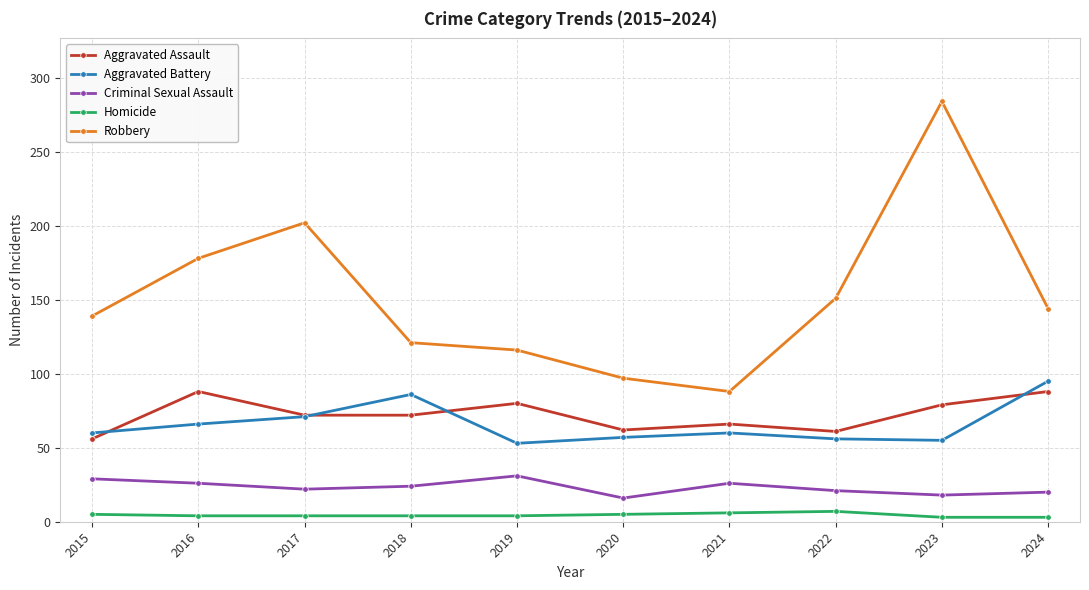

At which label does Robbery first exceed 144?

2016